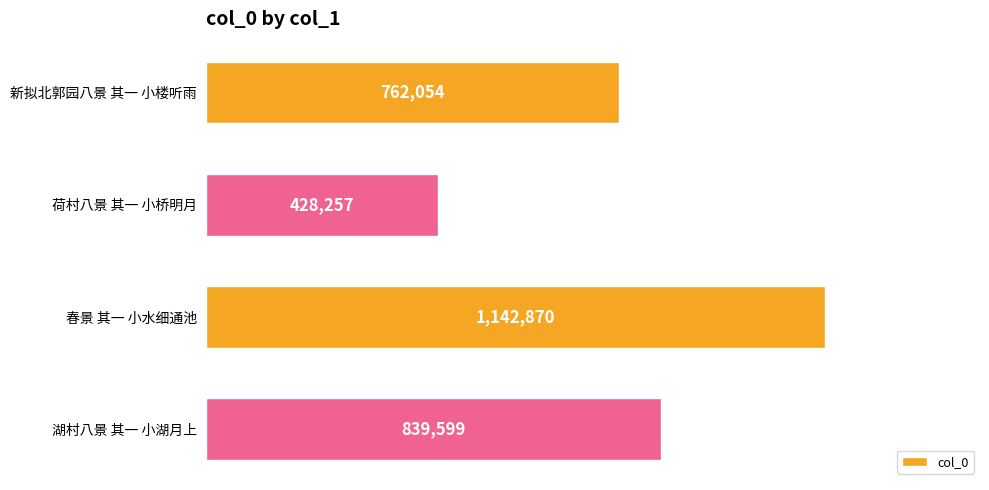

What is the average value?

793195